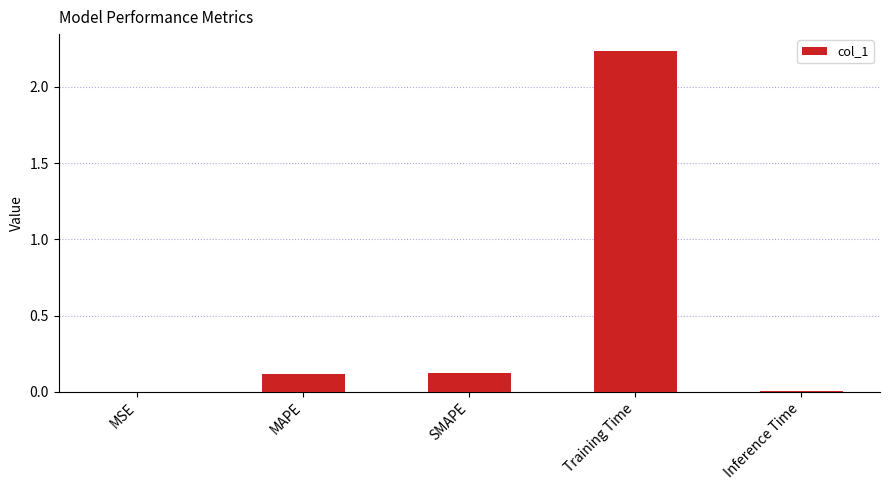

What is the change in value from SMAPE to Training Time?

+2.1